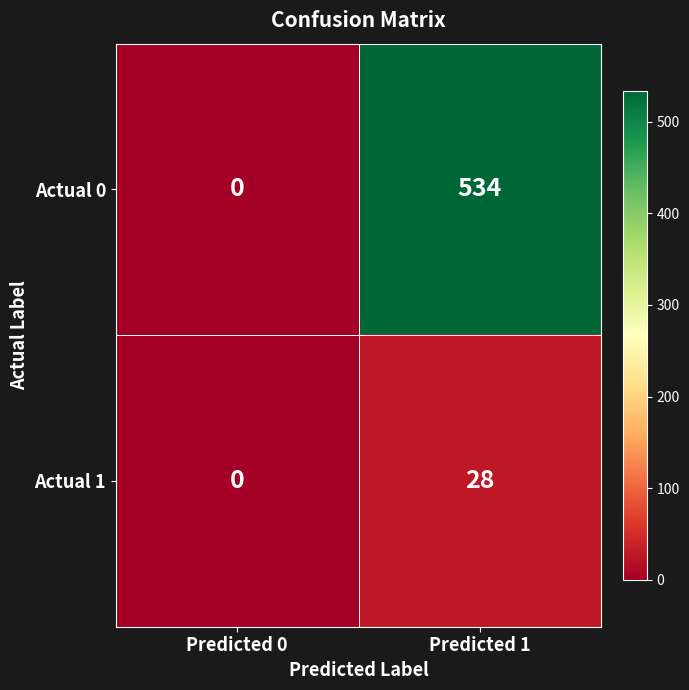

Between Predicted 0 and Predicted 1, which series saw the biggest shift?

Actual 0